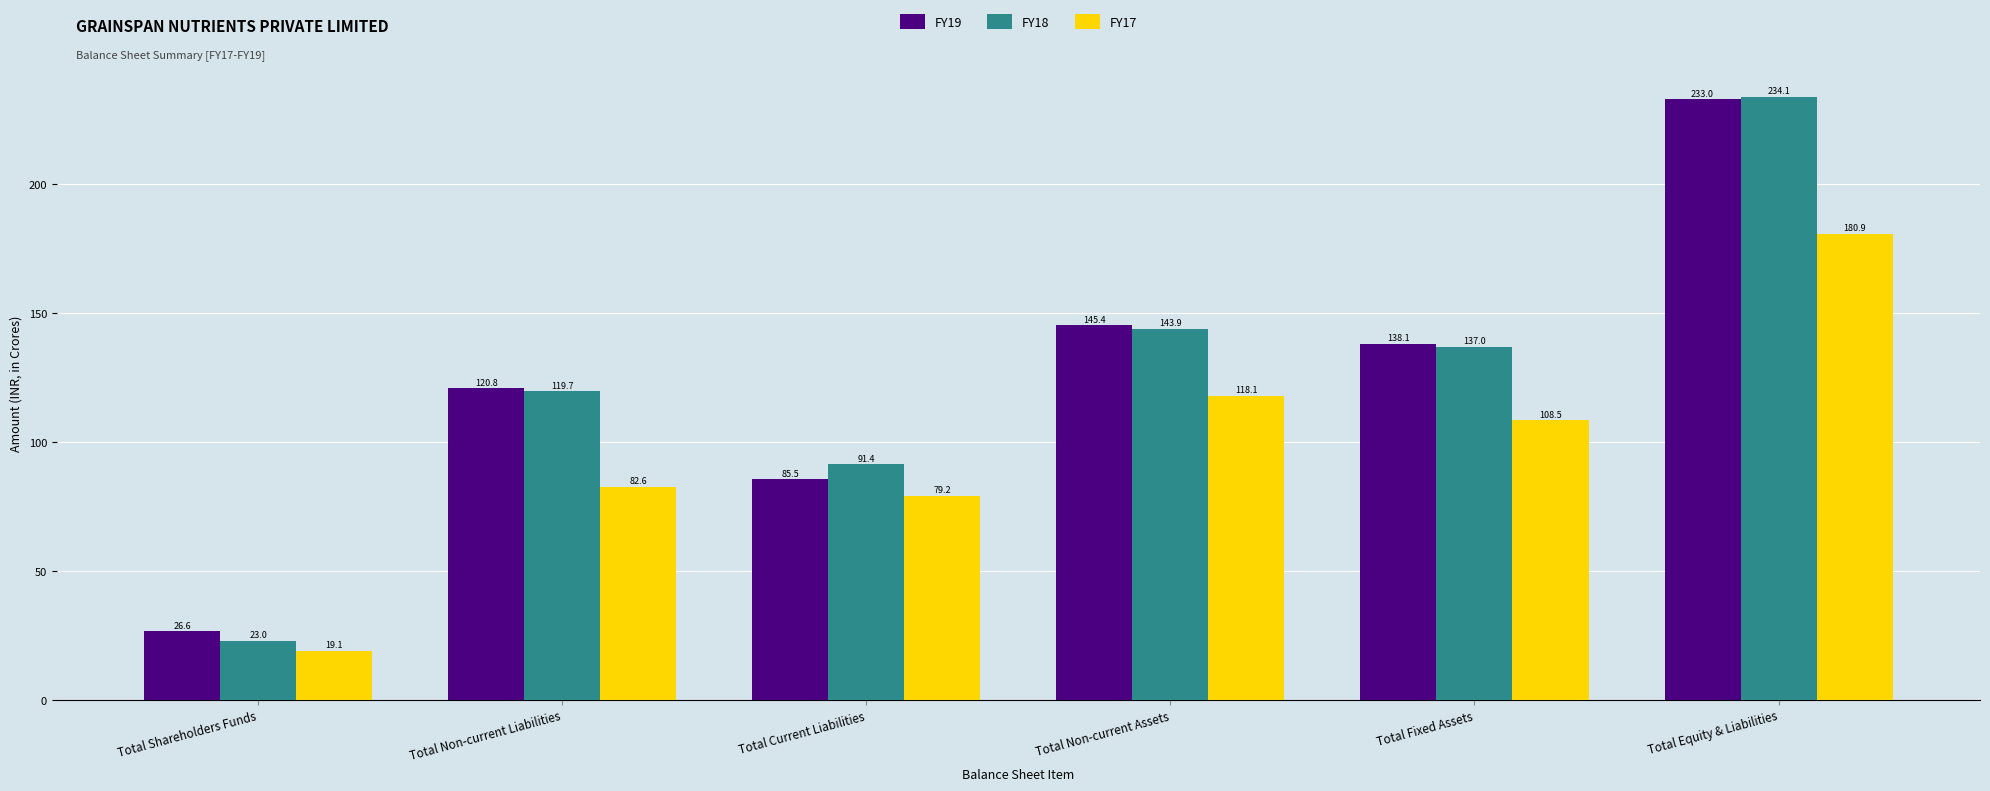

Are the bars grouped side by side (vs. stacked)?

Yes